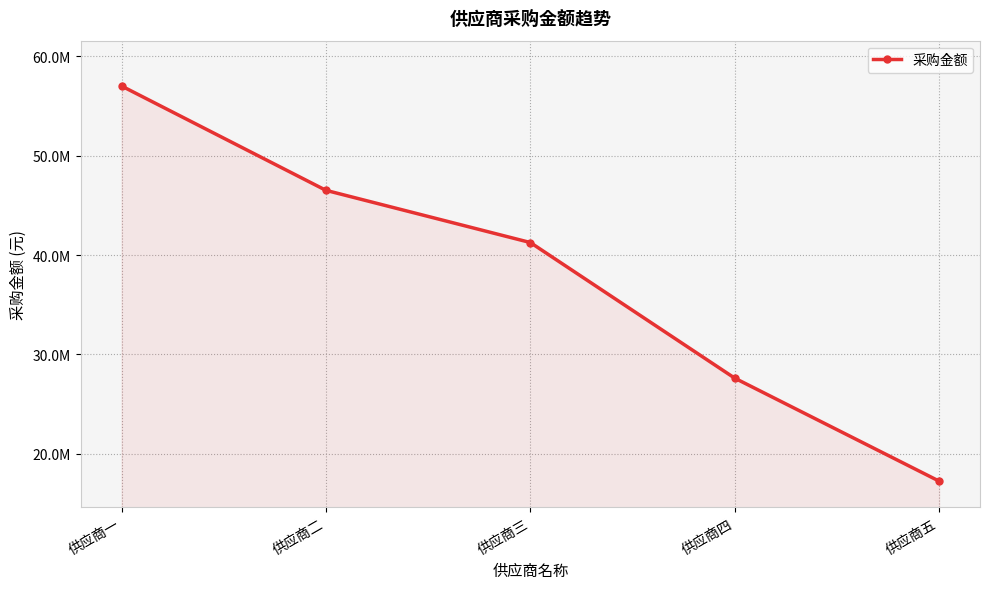

What is the label of the 1st point from the right?

供应商五